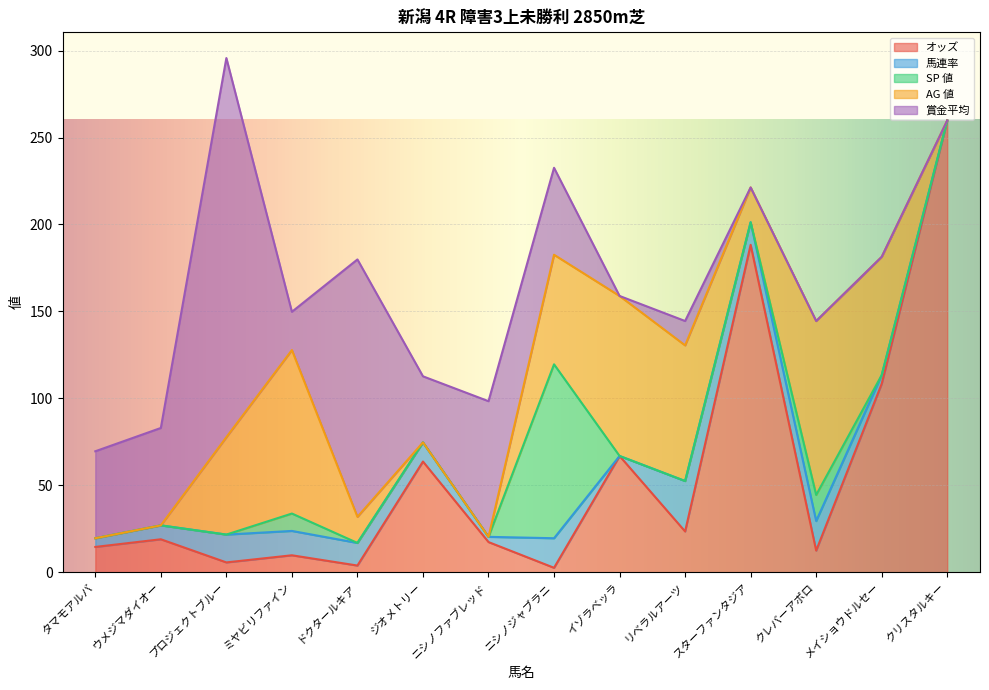

What is the sum of all オッズ values?

796.1